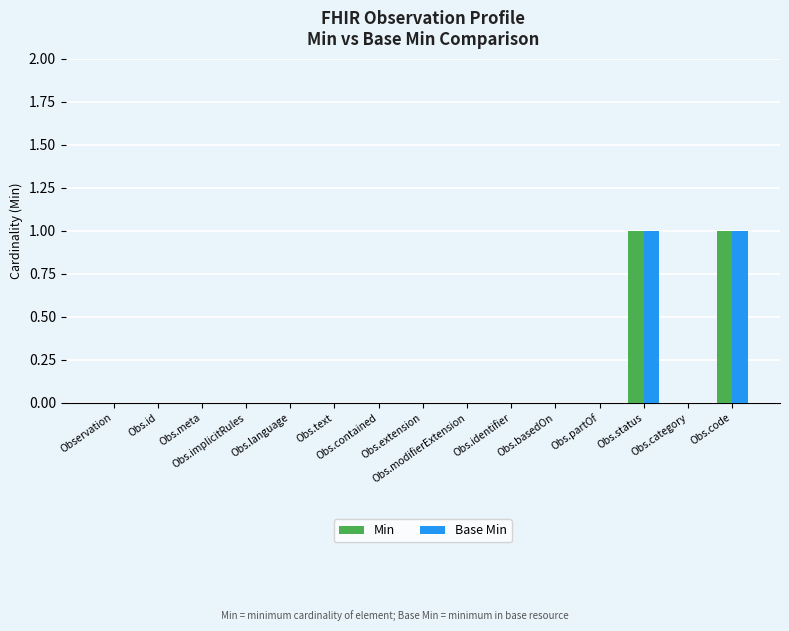

Which series has the largest range (max minus min)?

Min